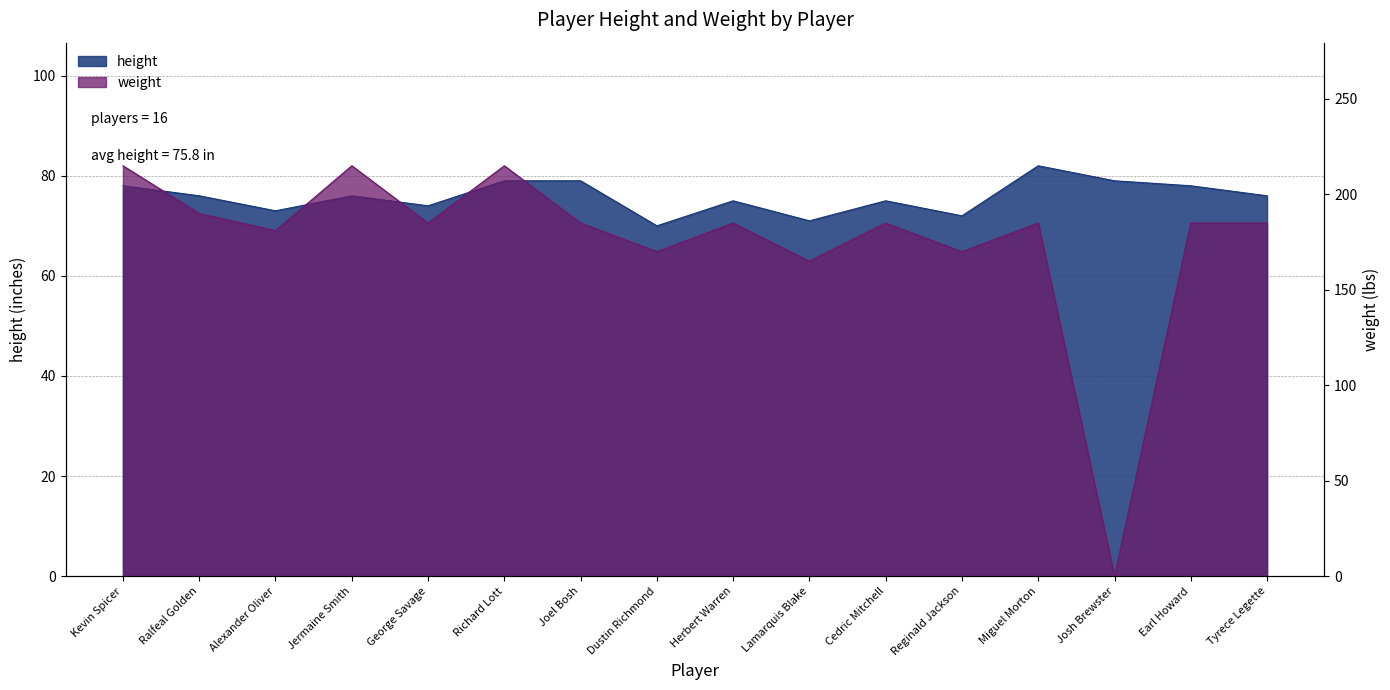

At which label does weight first exceed 185?

Kevin Spicer